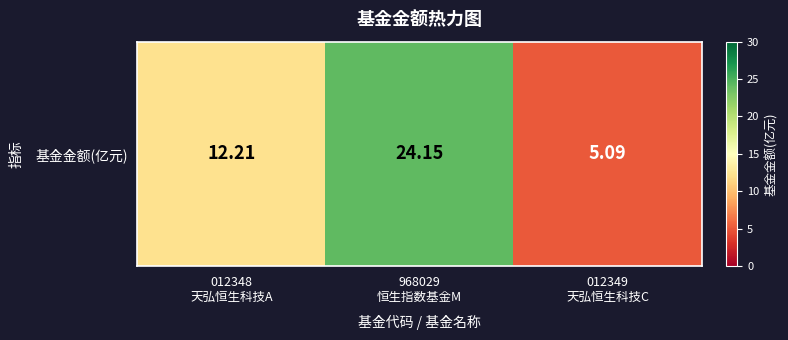

What is the change in value from 012348
天弘恒生科技A to 012349
天弘恒生科技C?

-7.1